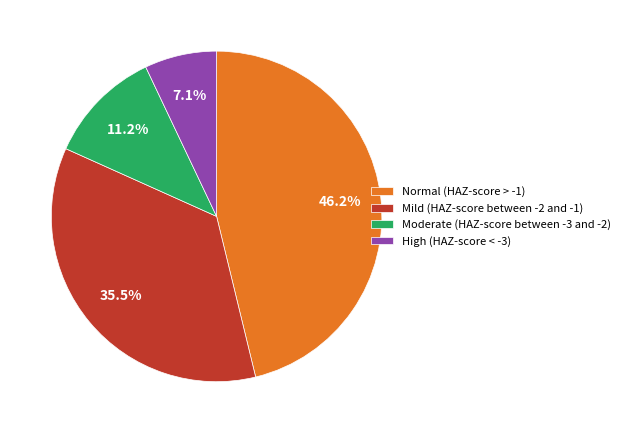

To the nearest percent, what percentage of the pie is Normal (HAZ-score > -1)?

46%